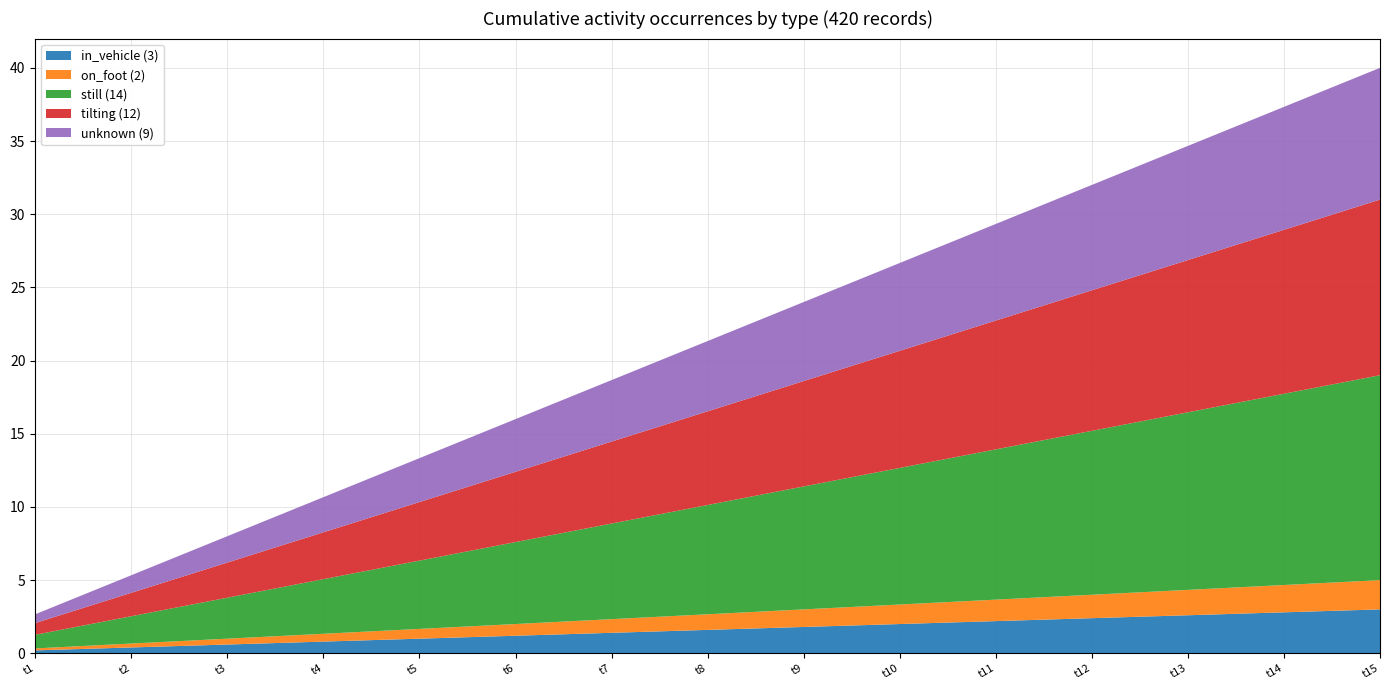

What is the total value across all series at t8?

21.3